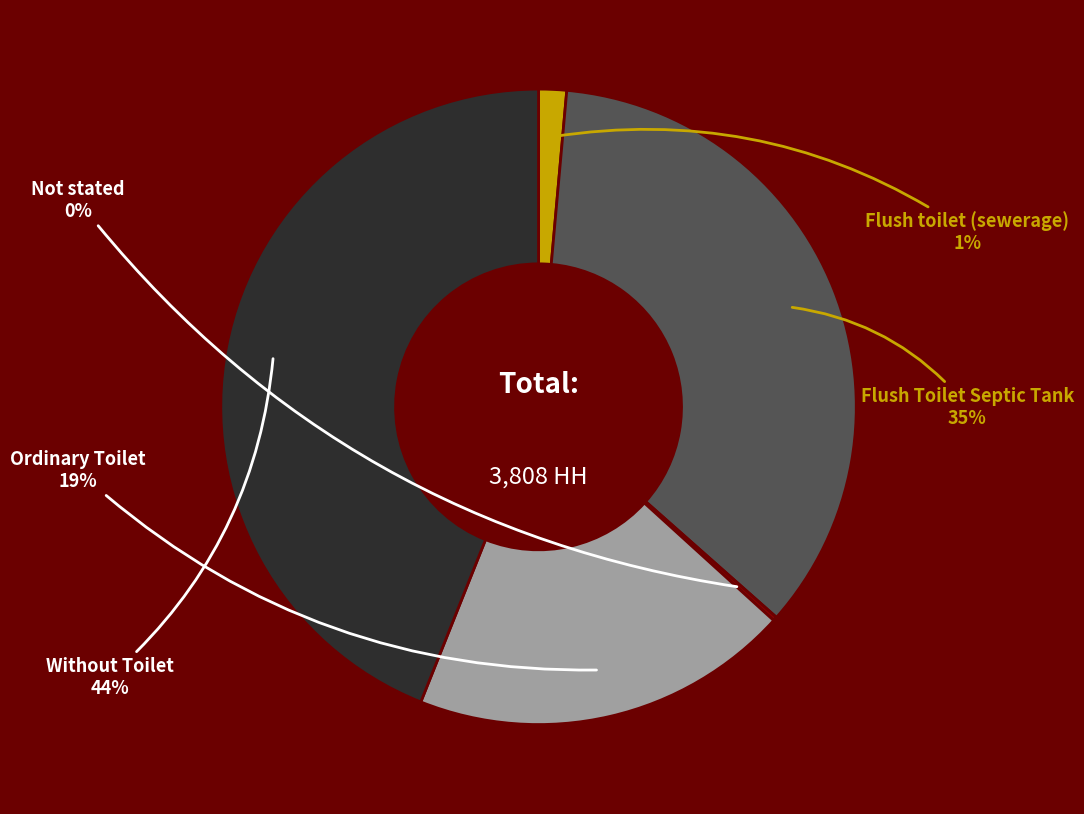

Is Flush toilet (sewerage) the majority of the pie?

No